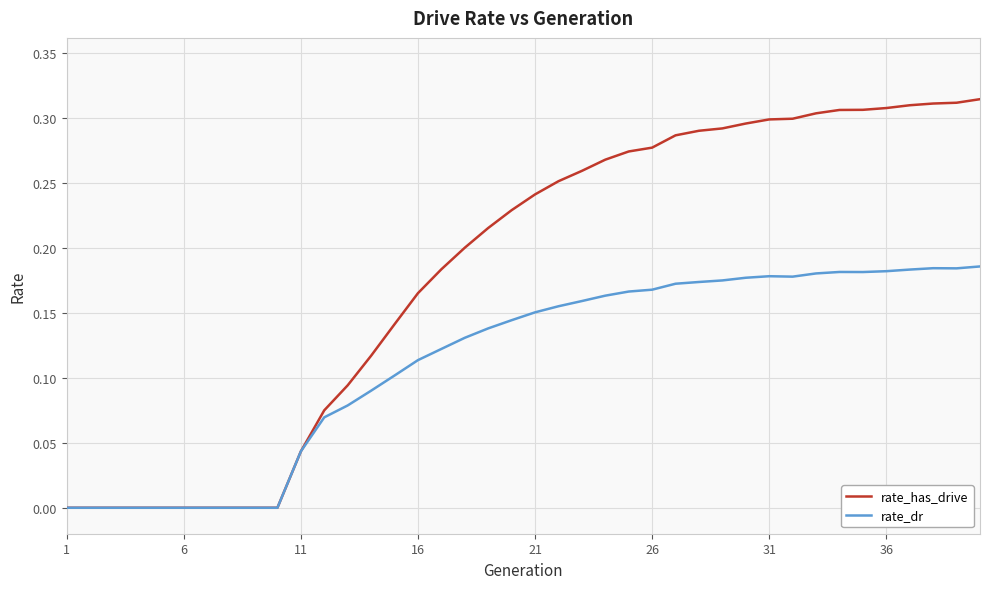

Which series has the largest total across all categories?

rate_has_drive